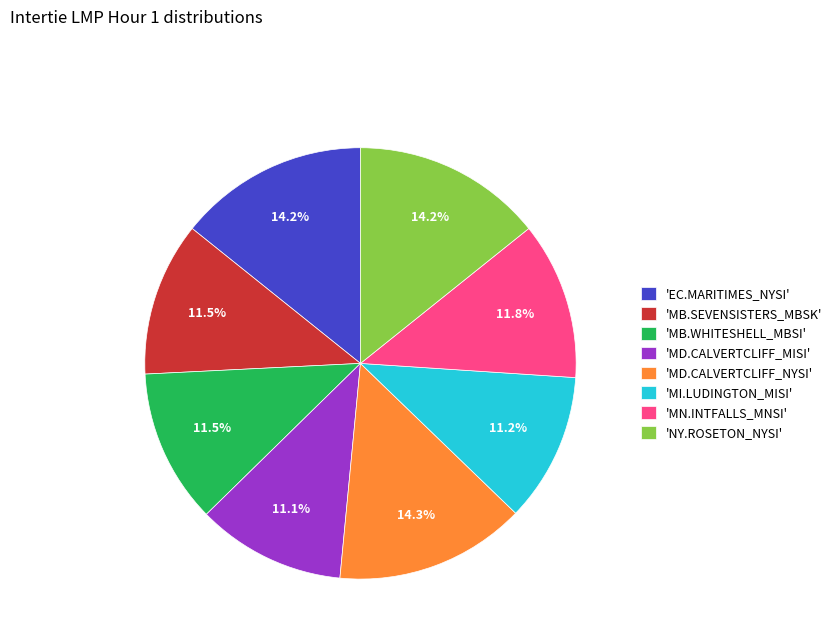

Does 'MI.LUDINGTON_MISI' account for over 50% of the chart?

No